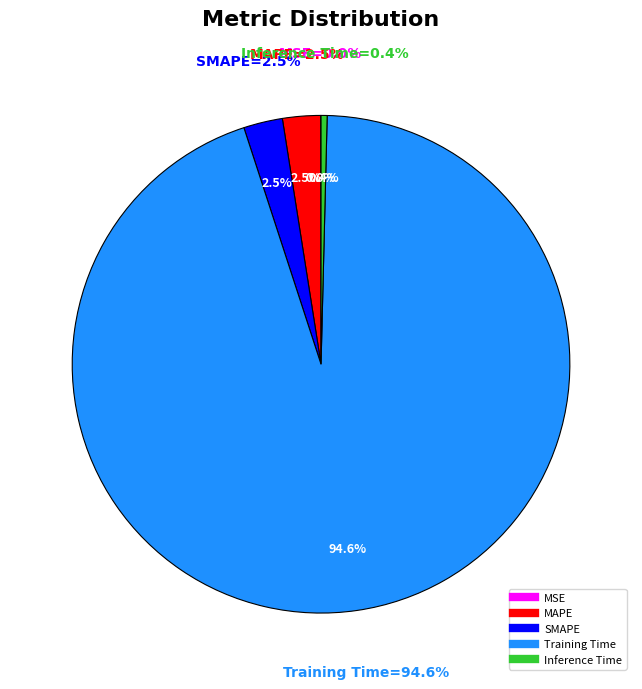

To the nearest percent, what percentage of the pie is Training Time?

95%